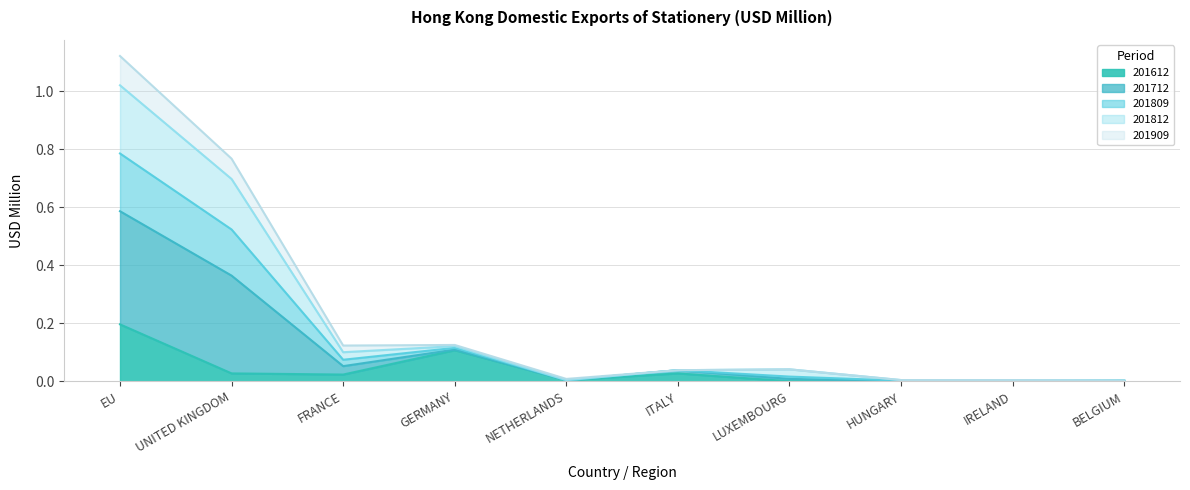

True or false: 201612 has a value of 0.0 at HUNGARY.

True